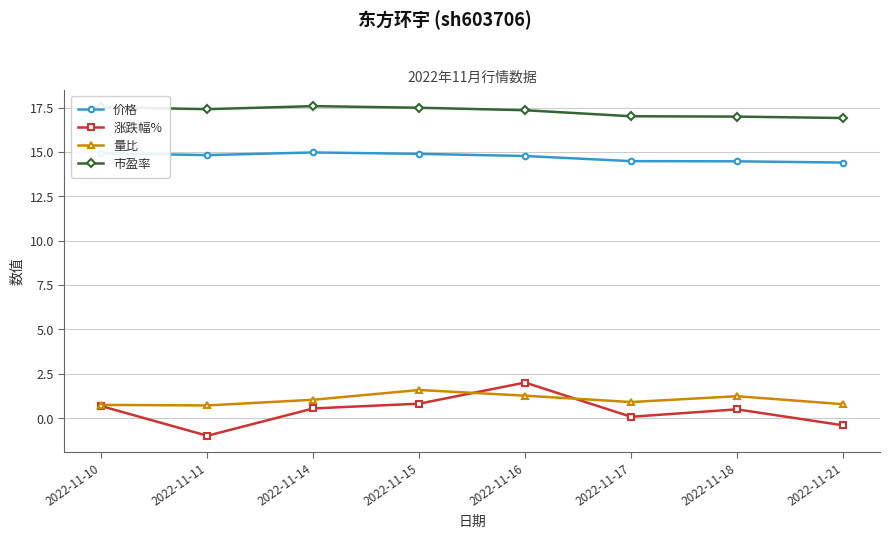

Which series has the largest total across all categories?

市盈率